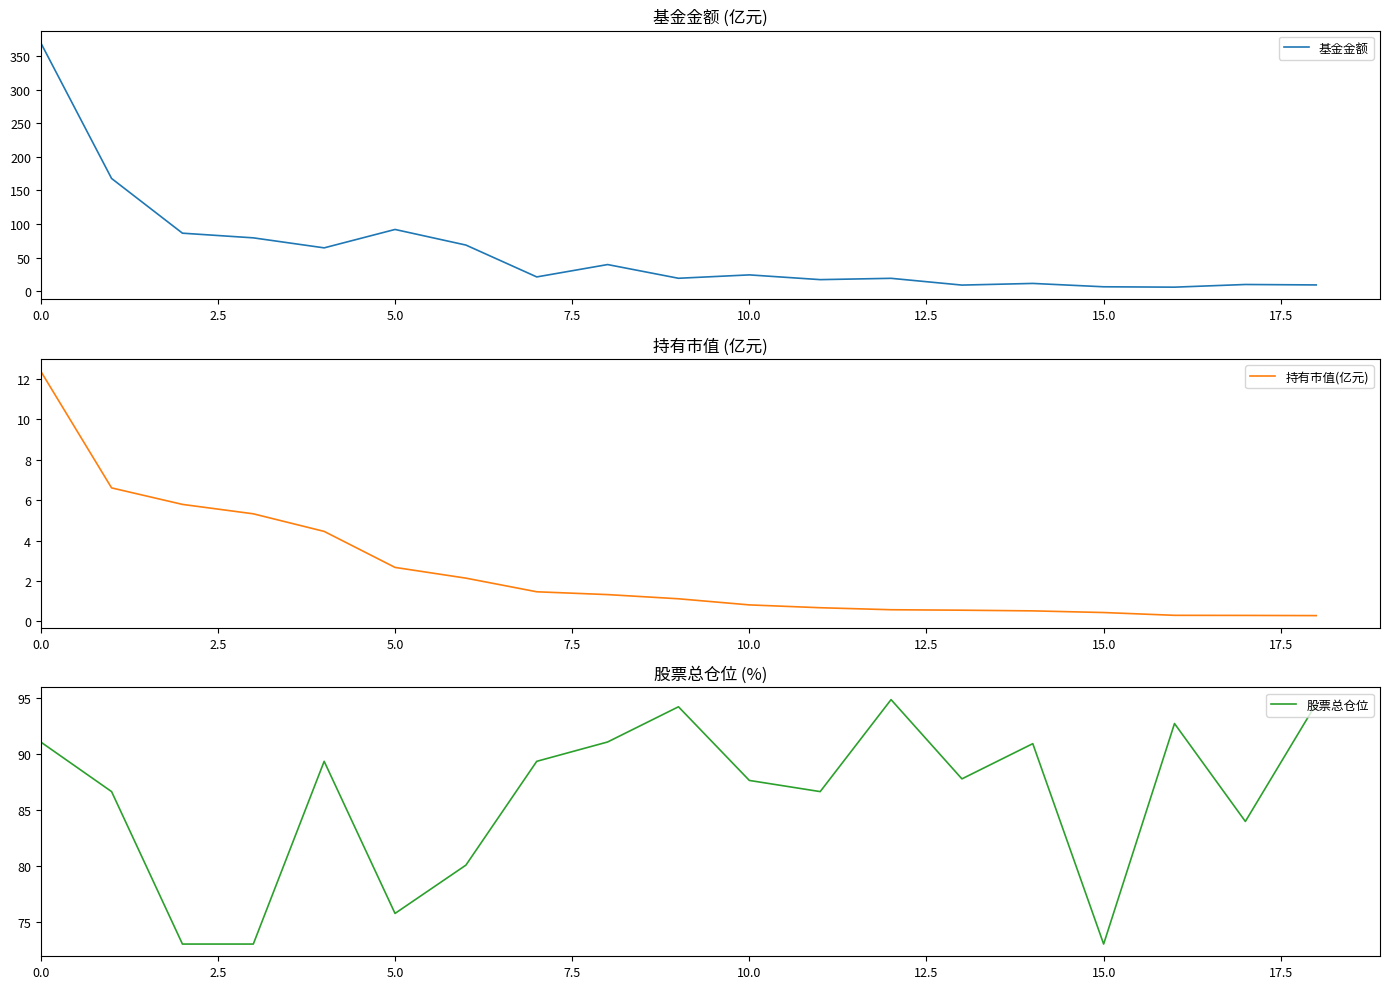

Which series ends up on top after the final intersection of 基金金额 and 股票总仓位?

股票总仓位